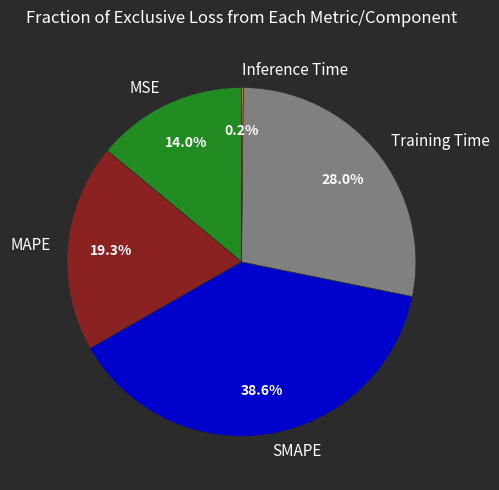

Is Training Time the majority of the pie?

No